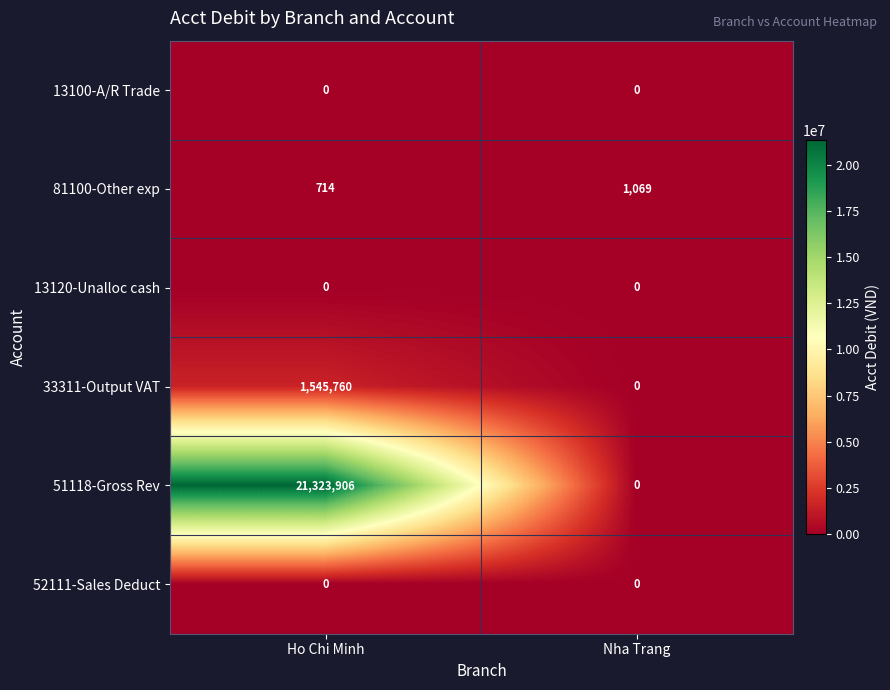

What is the spread (max minus min) of values at Ho Chi Minh?

21323906